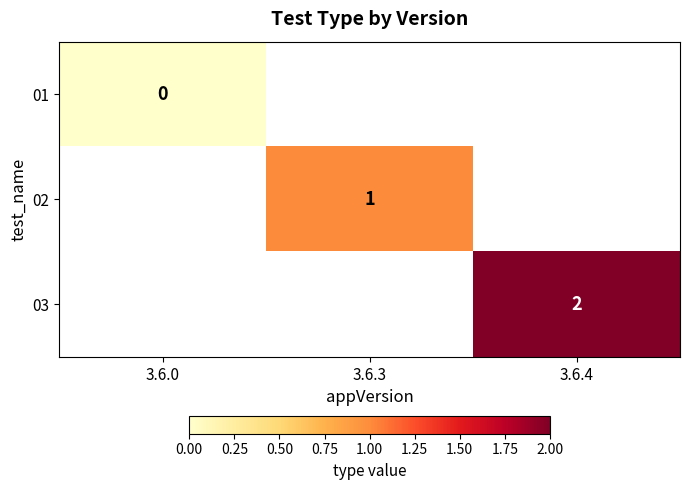

Is it true that 02 equals 0 at 3.6.3?

False